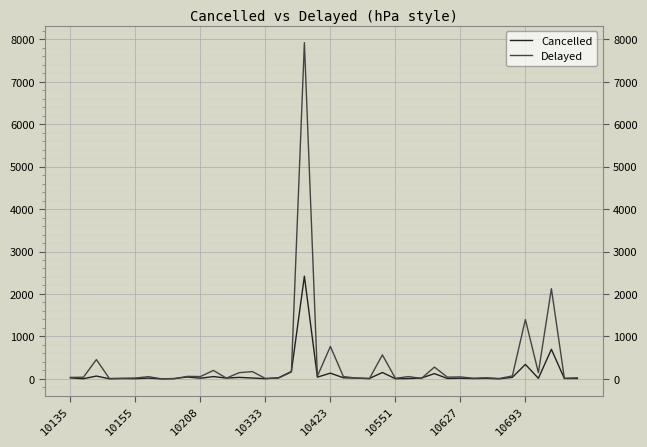

Which series has the largest range (max minus min)?

Delayed